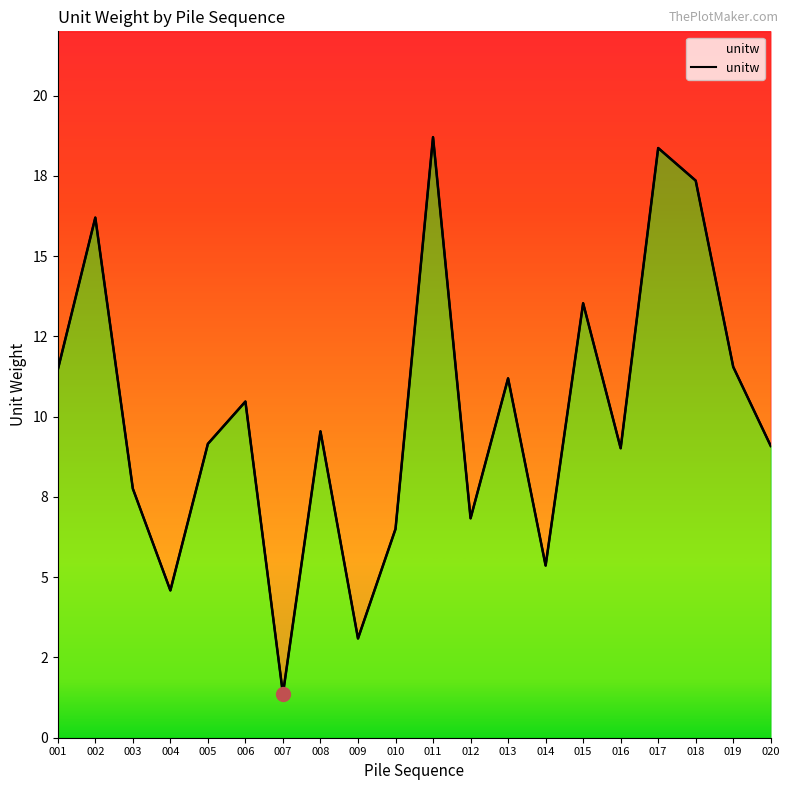

List the labels in order of value, smallest first.

007, 009, 004, 014, 010, 012, 003, 016, 020, 005, 008, 006, 013, 001, 019, 015, 002, 018, 017, 011